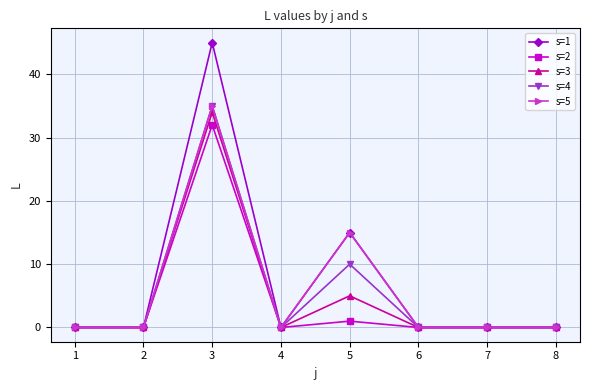

Does the chart have visible grid lines?

Yes